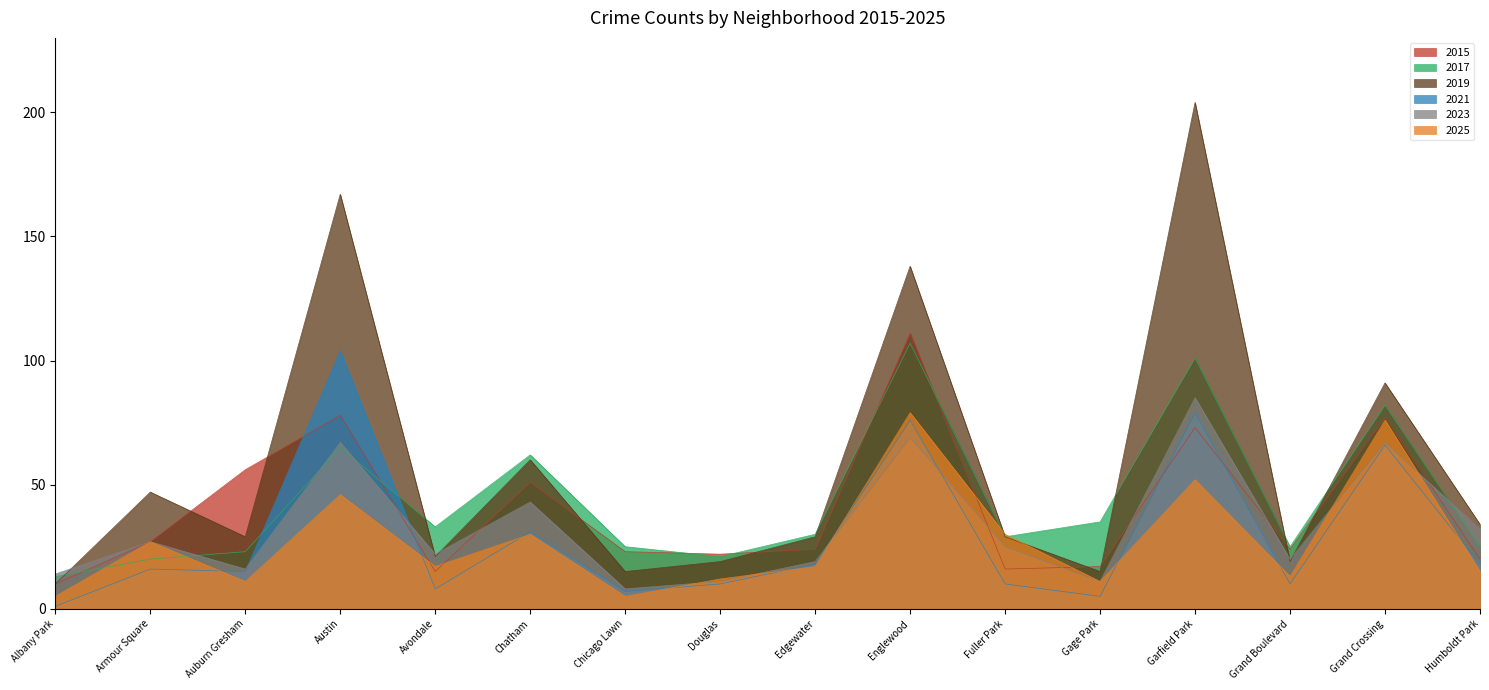

What value does the 2017 series have at Edgewater, to the nearest 5?

30